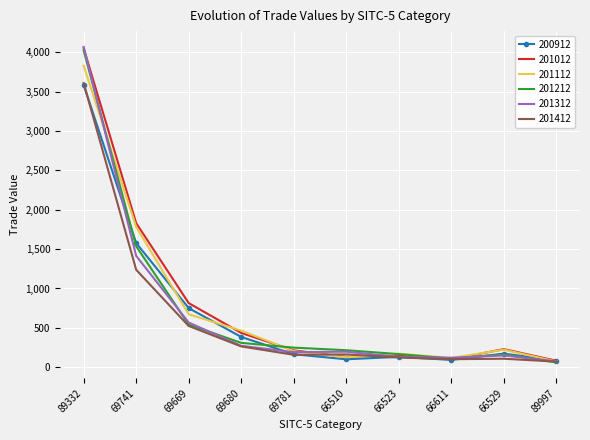

Between 89332 and 69781, which series saw the biggest shift?

201312